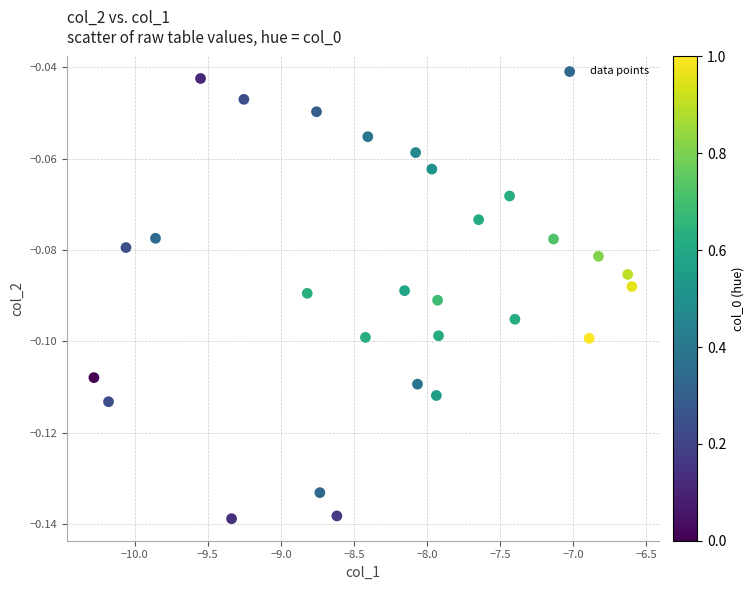

What is the range of X values (max minus min)?

3.7